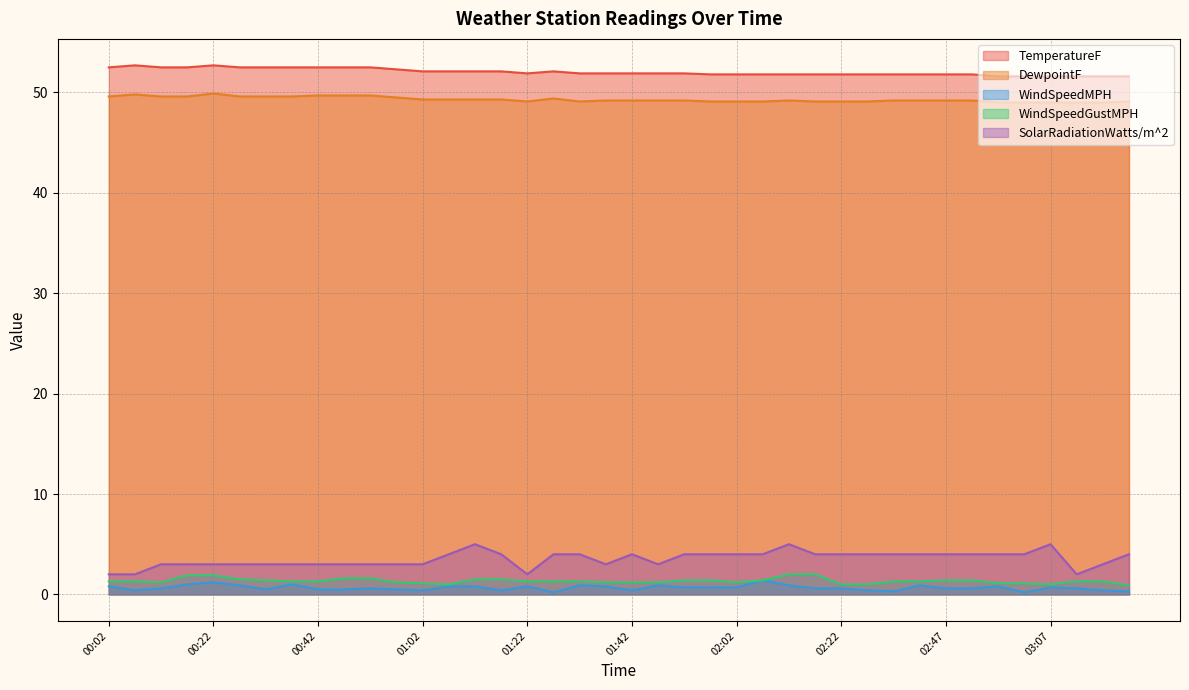

What are all the series names shown in the legend?

TemperatureF, DewpointF, WindSpeedMPH, WindSpeedGustMPH, SolarRadiationWatts/m^2